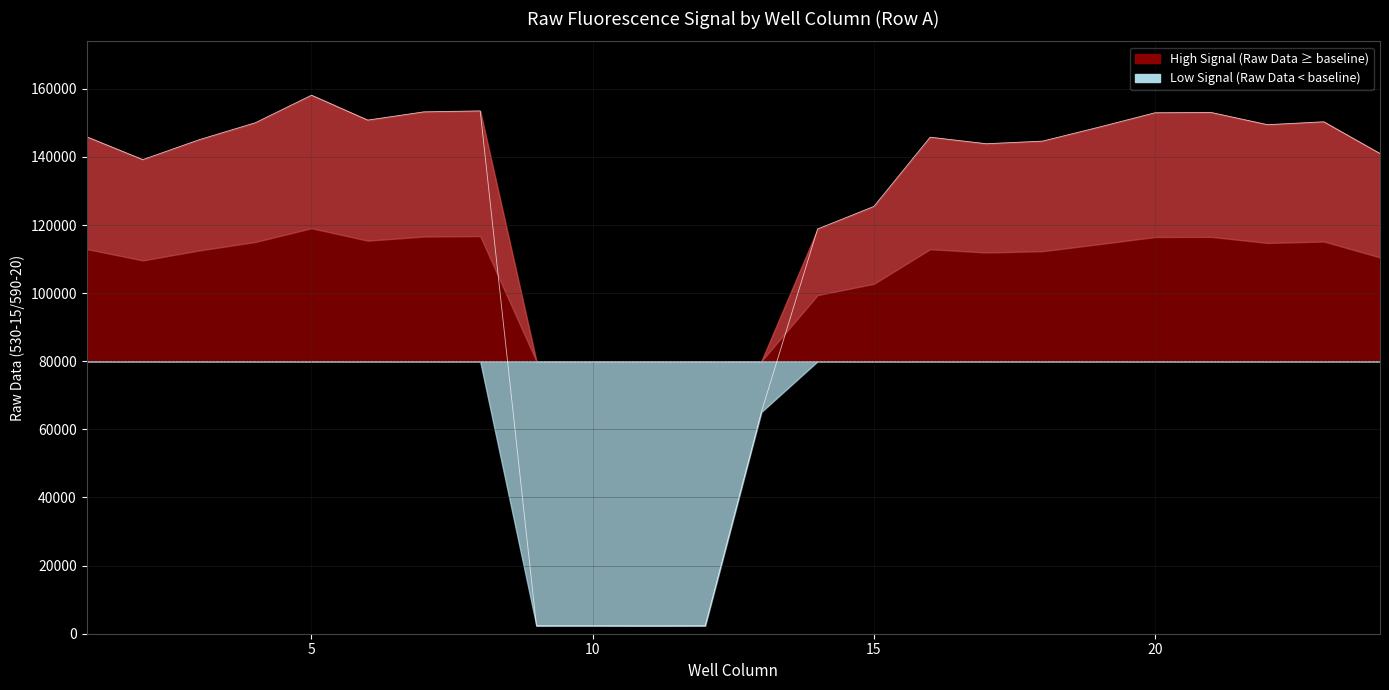

What is the sum of all values?

2844413